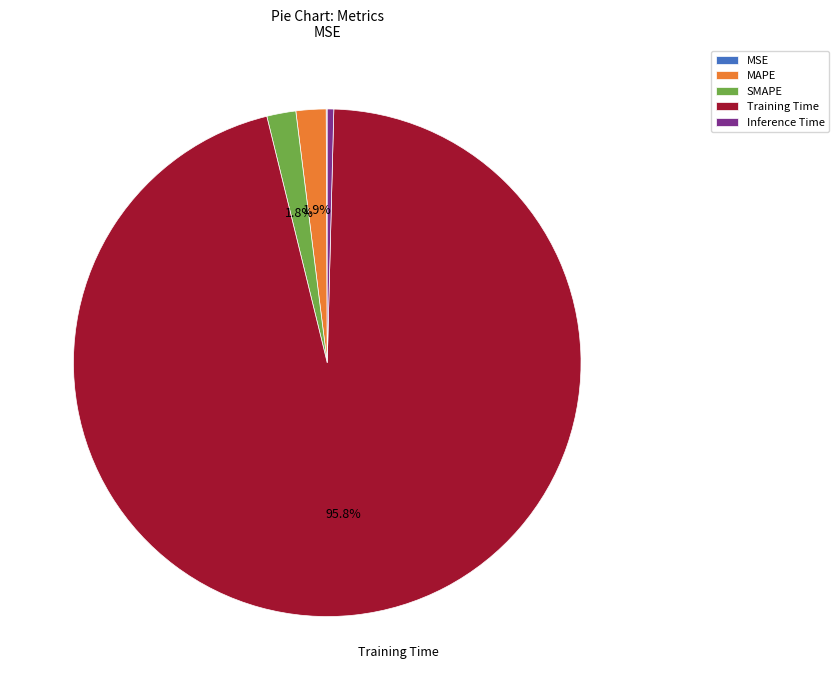

What is the largest slice in the pie chart?

Training Time